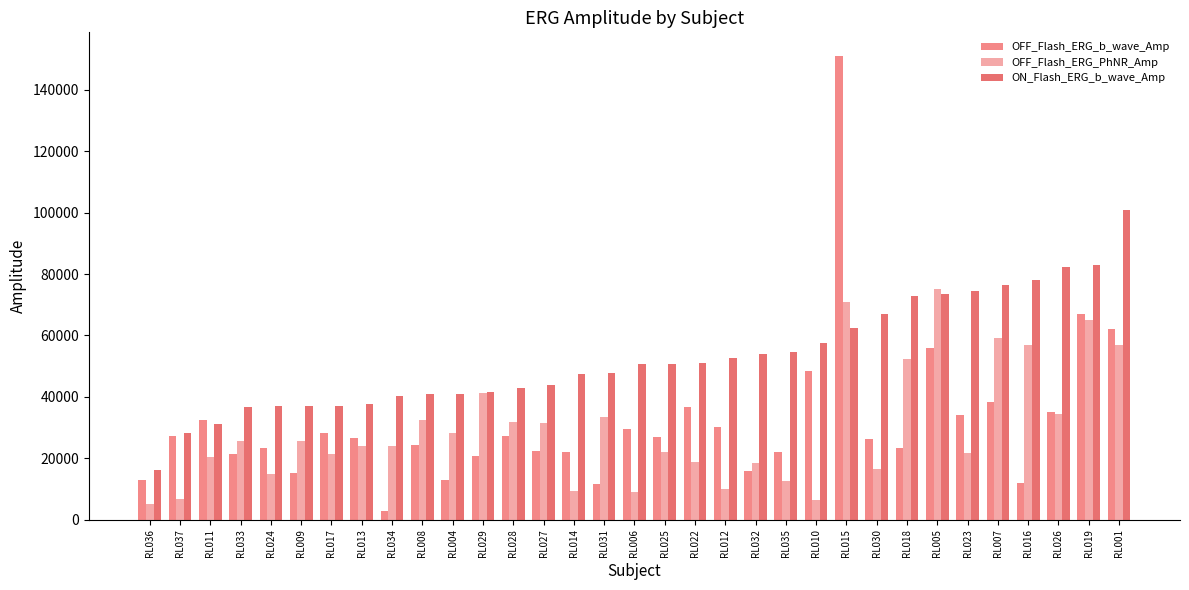

What is the difference between the maximum and second lowest values in the ON_Flash_ERG_b_wave_Amp series?

72707.5